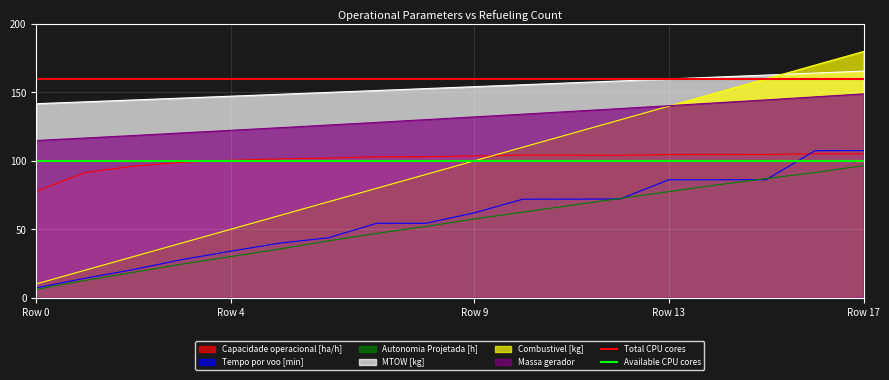

The Total CPU cores series shows 43 at Row 4. True or false?

False